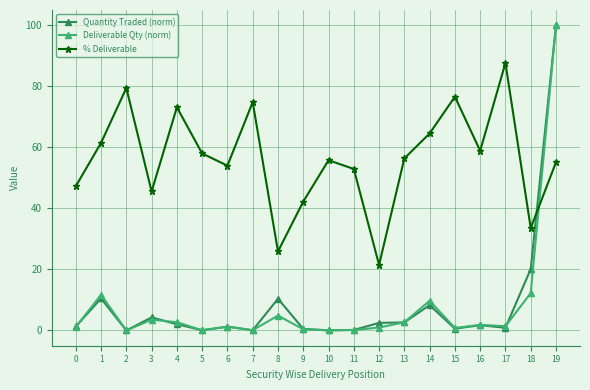

What is the lowest value of the % Deliverable series?

21.5